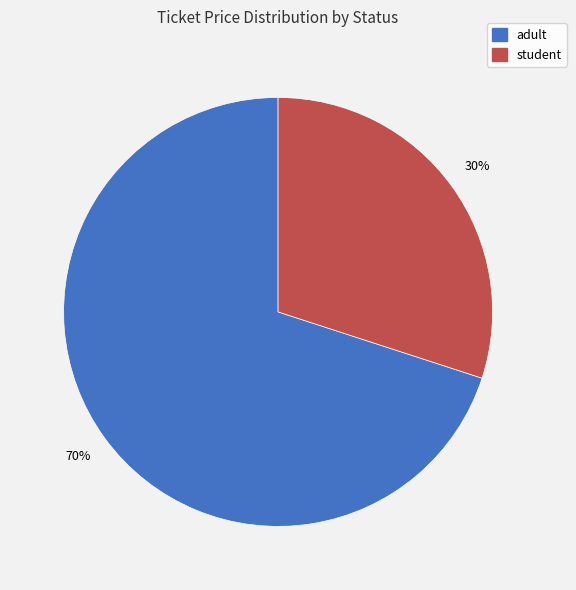

Which has a higher value, student or adult?

adult